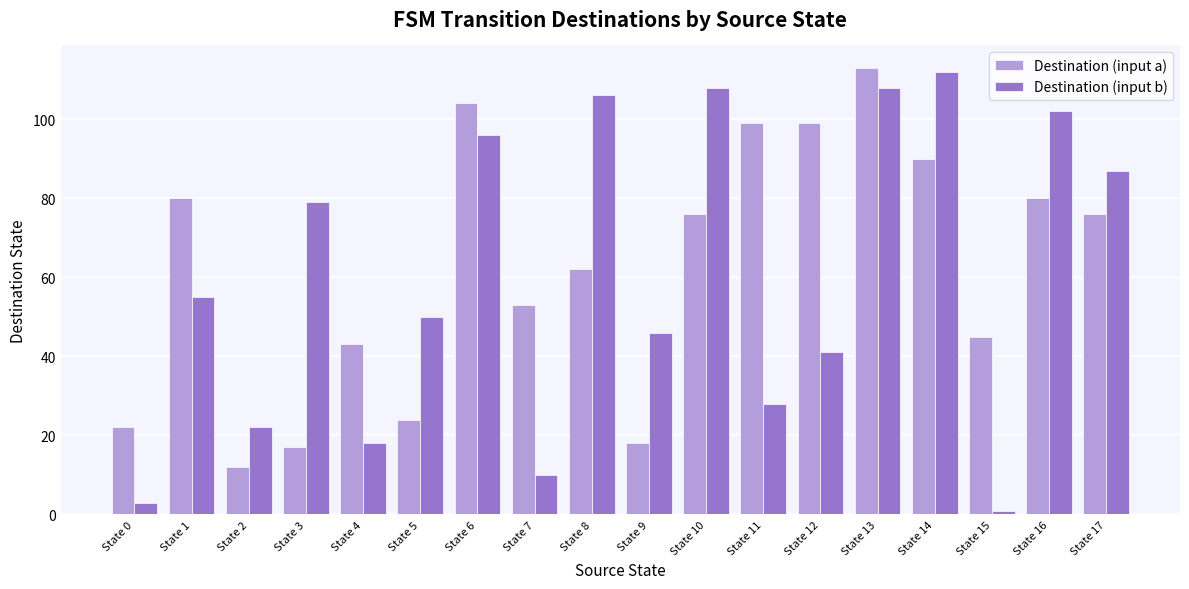

Reading left to right, list all the values displayed in this chart.

Destination (input a): 22	80	12	17	43	24	104	53	62	18	76	99	99	113	90	45	80	76
Destination (input b): 3	55	22	79	18	50	96	10	106	46	108	28	41	108	112	1	102	87